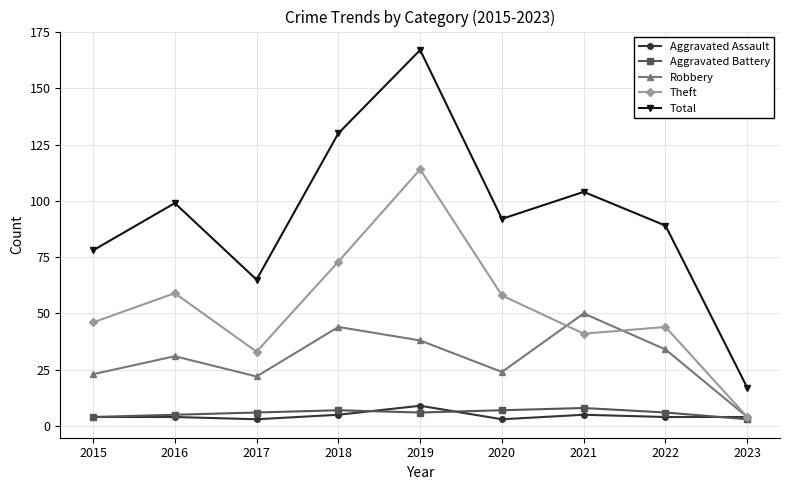

Is this an area chart (filled region under the line)?

No